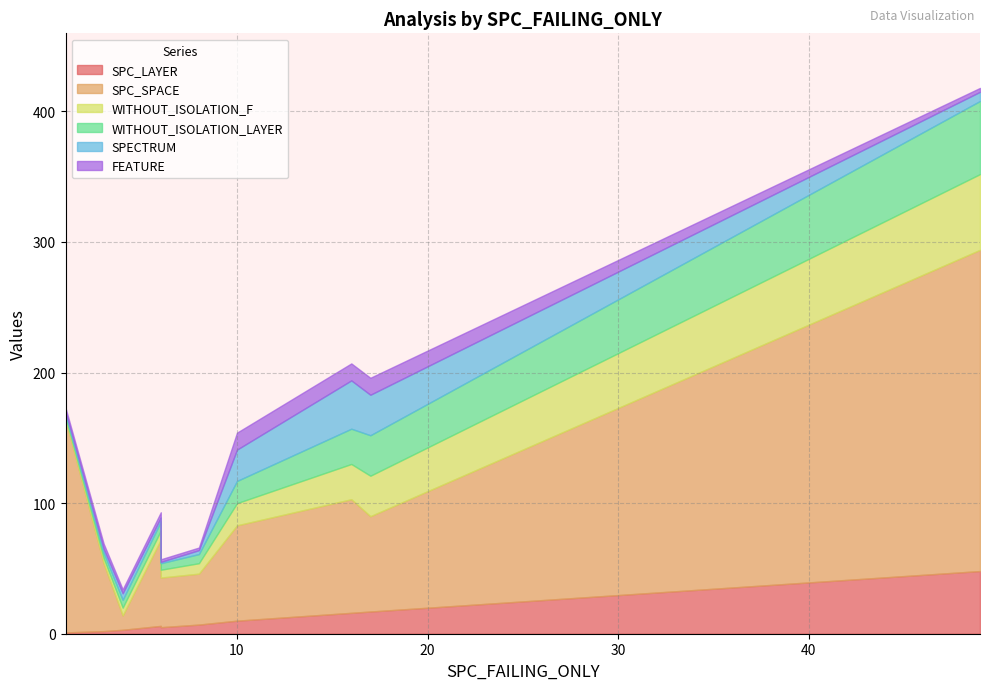

What is the difference between the highest and lowest values at 1?

162